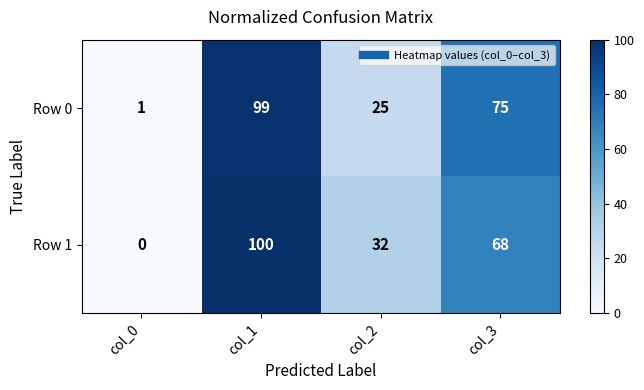

Read the Row 1 value at col_1, to the nearest 50.

100